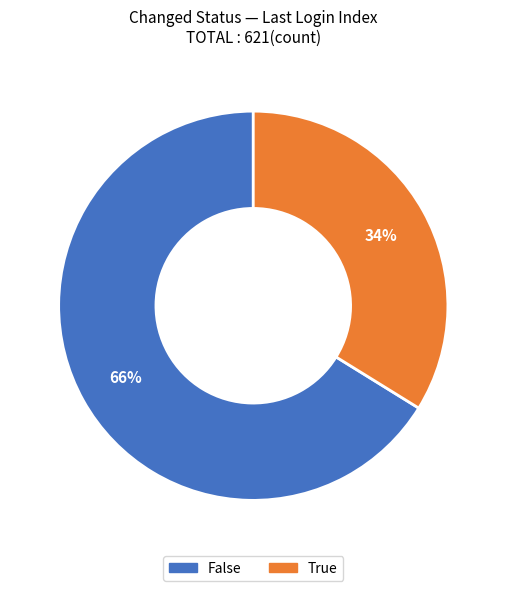

To the nearest percent, what is the difference between the largest and smallest slice percentages?

32%